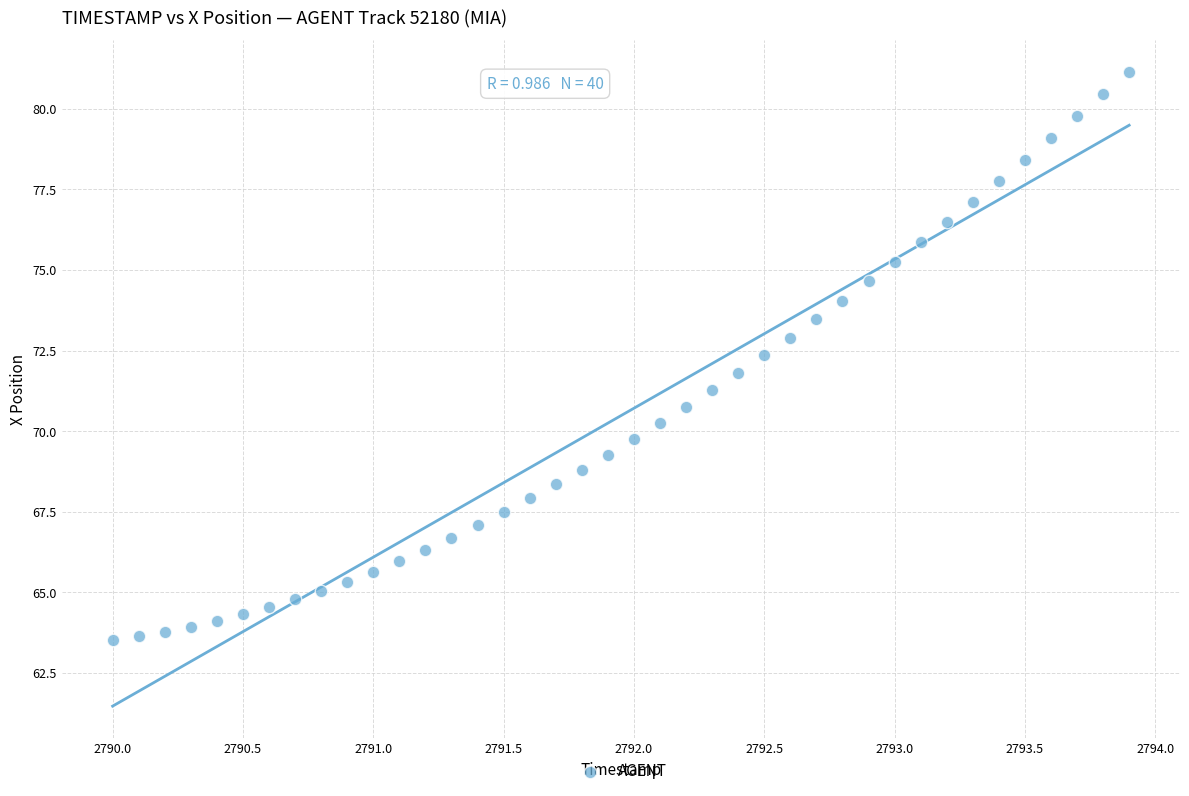

What is the range of Y values (max minus min)?

17.6